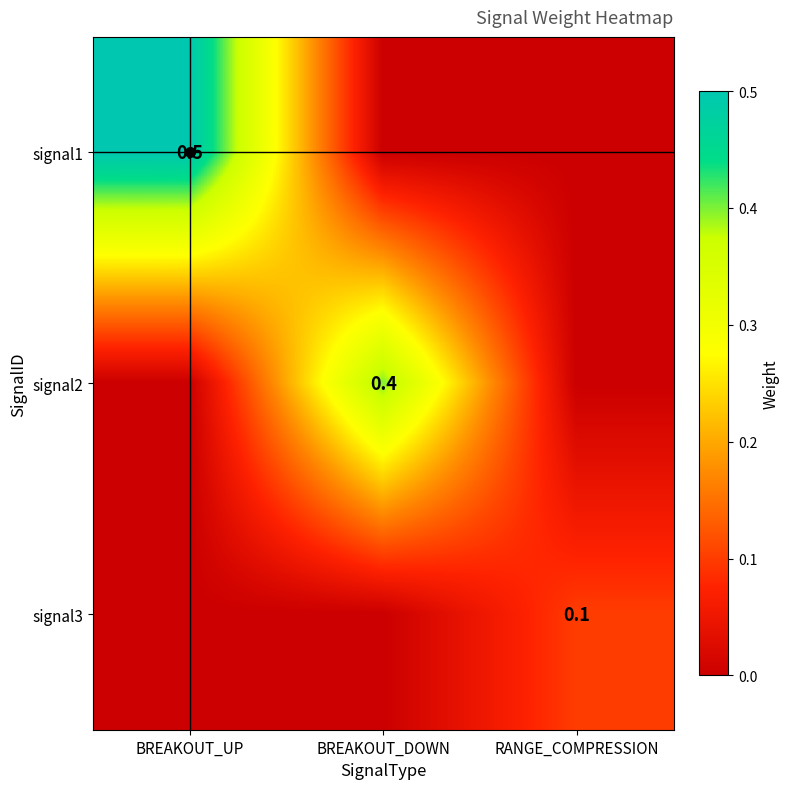

How many series are shown in this chart?

3